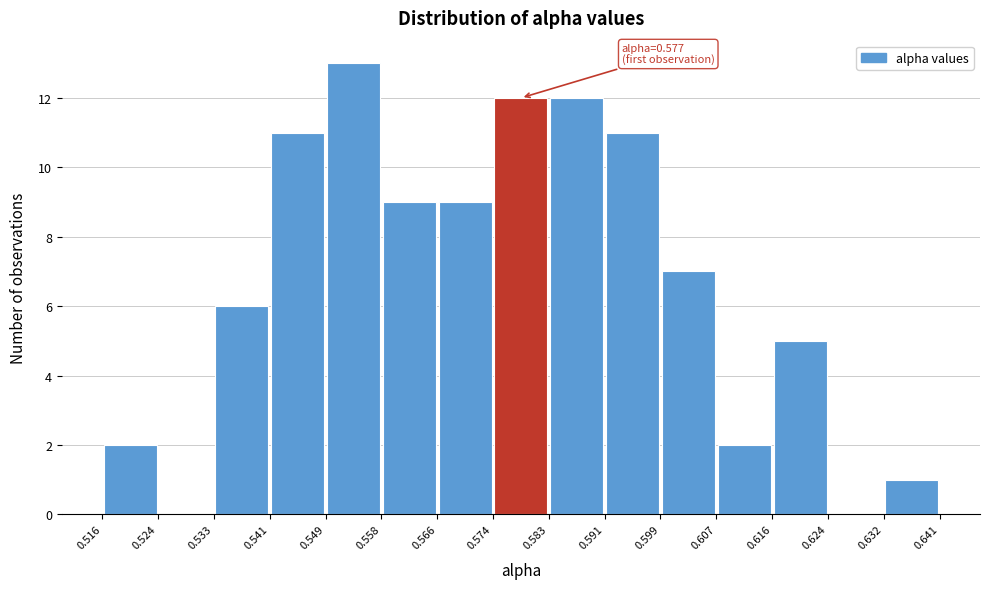

Over which range of the x-axis is the bar tallest?

0.549 to 0.558